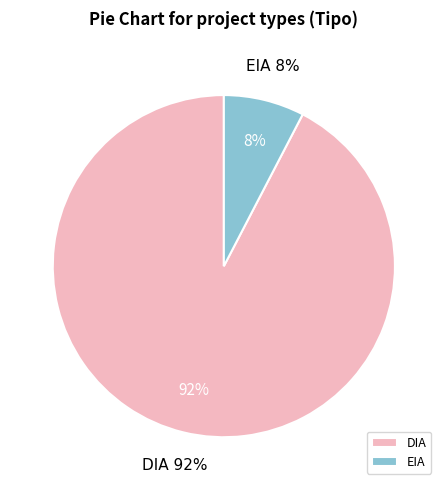

How many slices are in this pie chart?

2